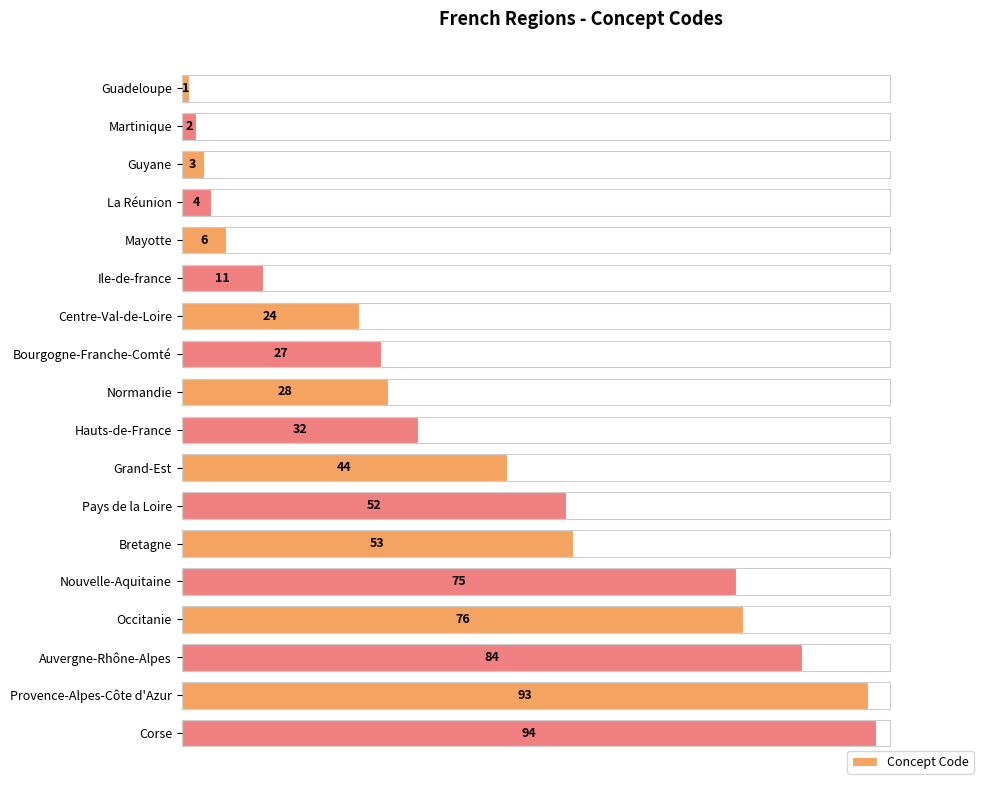

List the labels in order of value, smallest first.

Guadeloupe, Martinique, Guyane, La Réunion, Mayotte, Ile-de-france, Centre-Val-de-Loire, Bourgogne-Franche-Comté, Normandie, Hauts-de-France, Grand-Est, Pays de la Loire, Bretagne, Nouvelle-Aquitaine, Occitanie, Auvergne-Rhône-Alpes, Provence-Alpes-Côte d'Azur, Corse